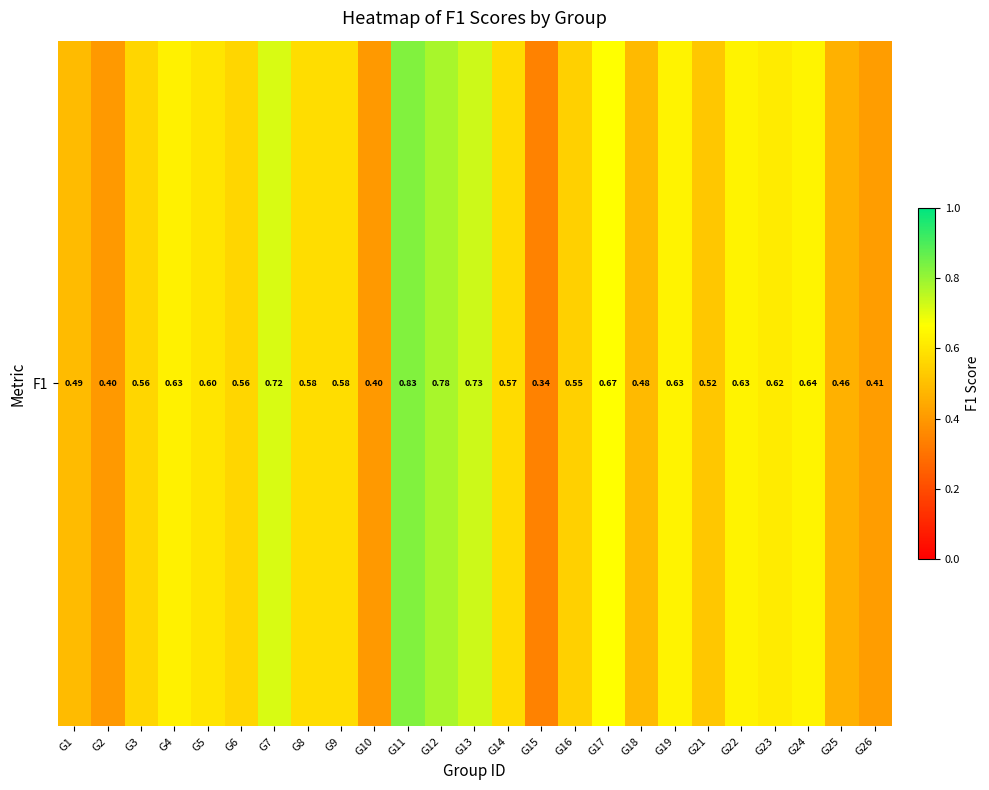

Rank the categories by value from highest to lowest.

G11, G12, G13, G7, G17, G24, G19, G22, G4, G23, G5, G8, G9, G14, G6, G3, G16, G21, G1, G18, G25, G26, G10, G2, G15